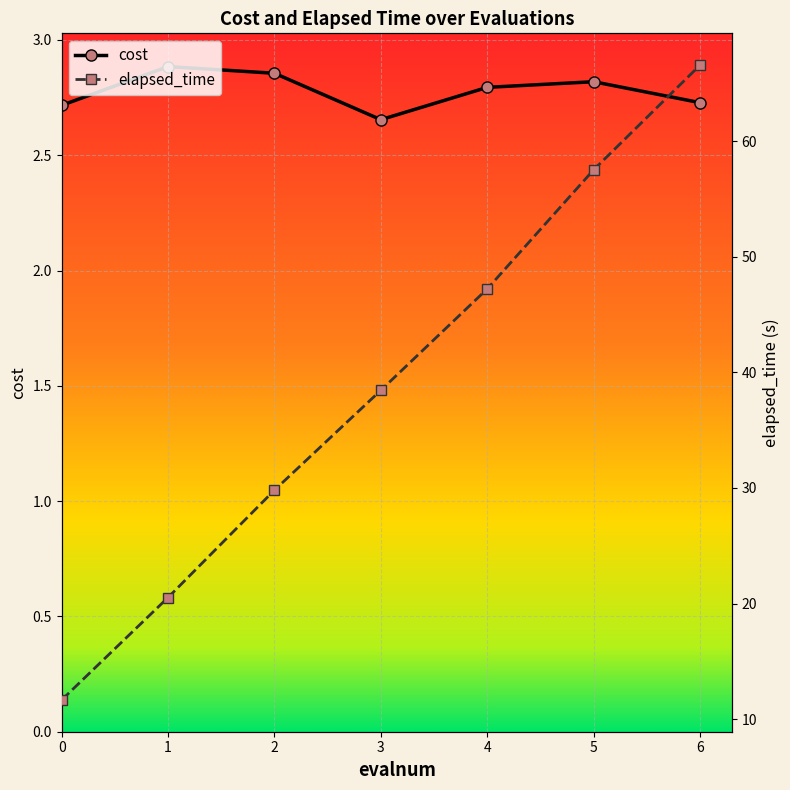

Rank the series by their maximum value, from highest to lowest.

elapsed_time, cost